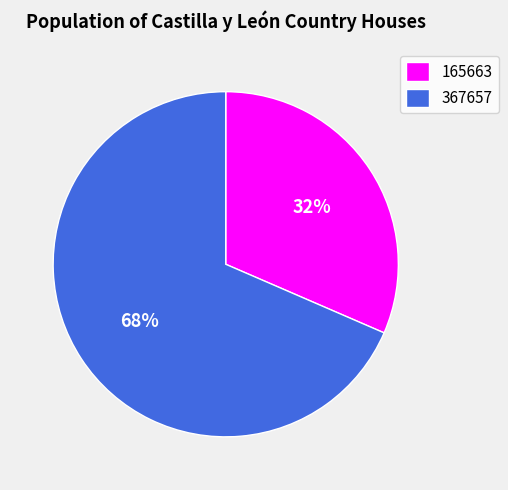

Which category has the smallest portion of the pie?

165663